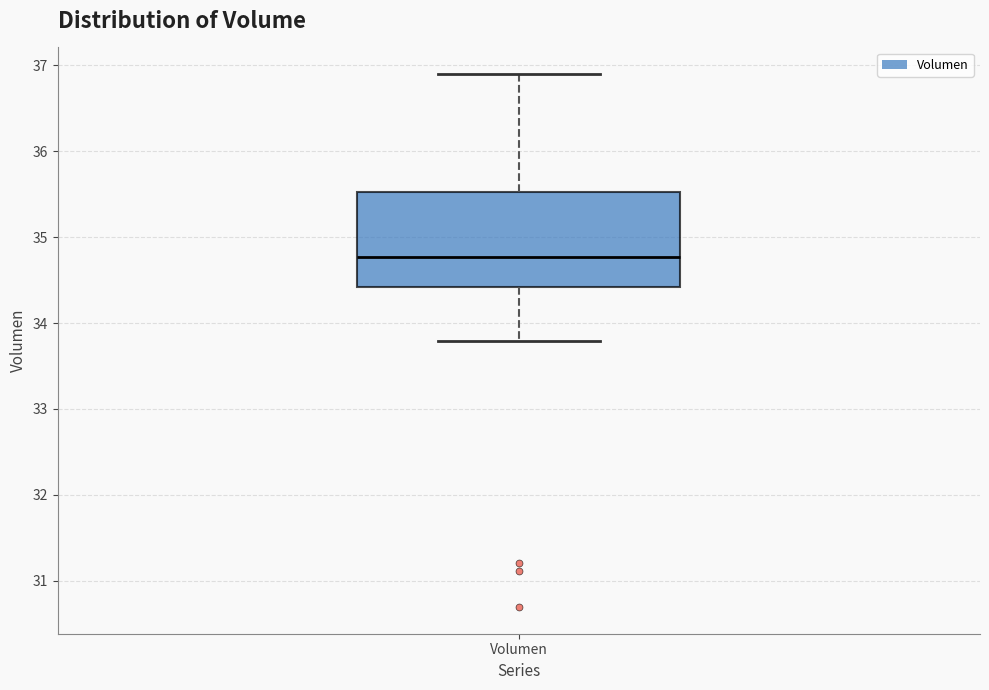

Where is the lower edge of the box for Volumen on the y-axis? The values are not printed on the chart, so give them approximately, as read against the axis.

34.4